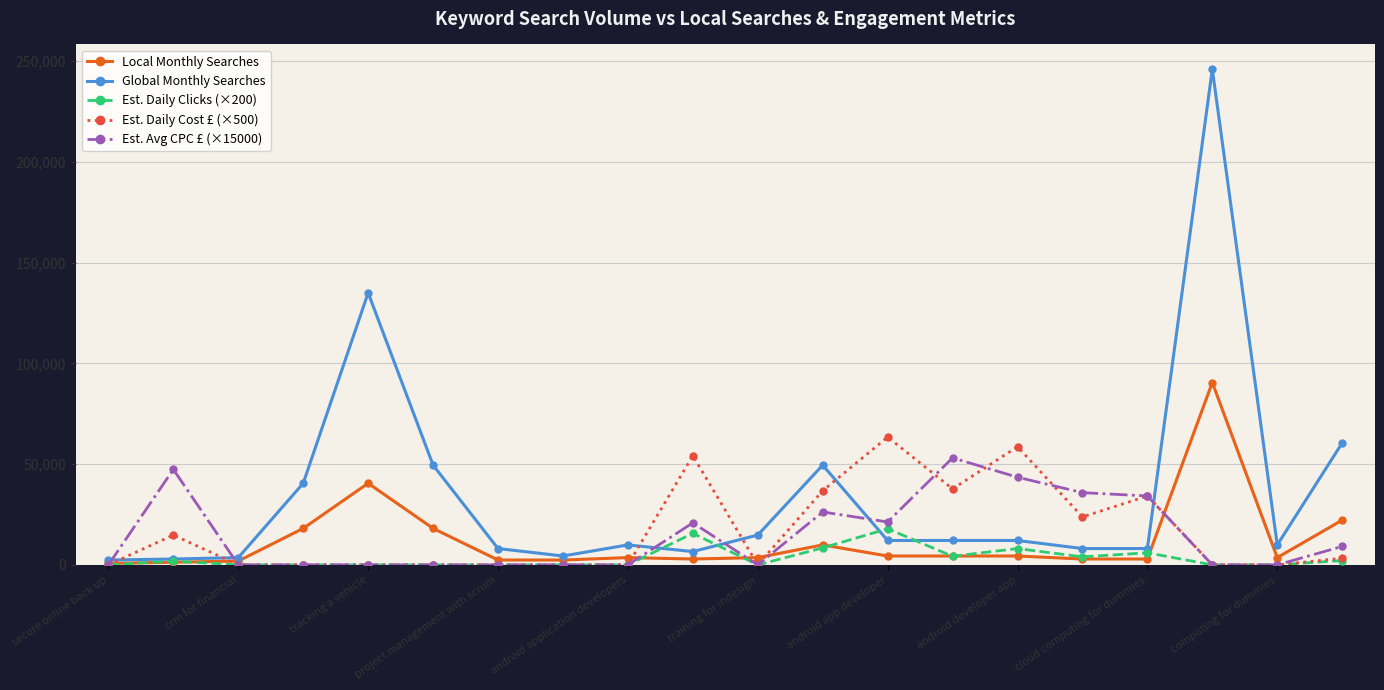

Which series has the largest total across all categories?

Global Monthly Searches